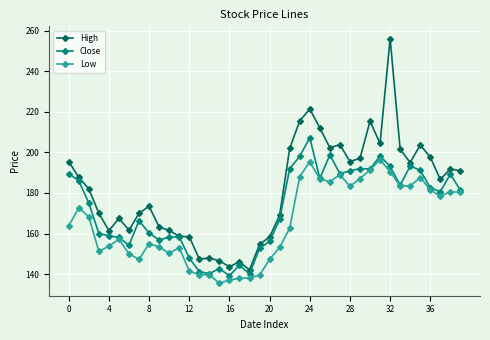

What is the value of the Close point at the 37th from the left?

182.5